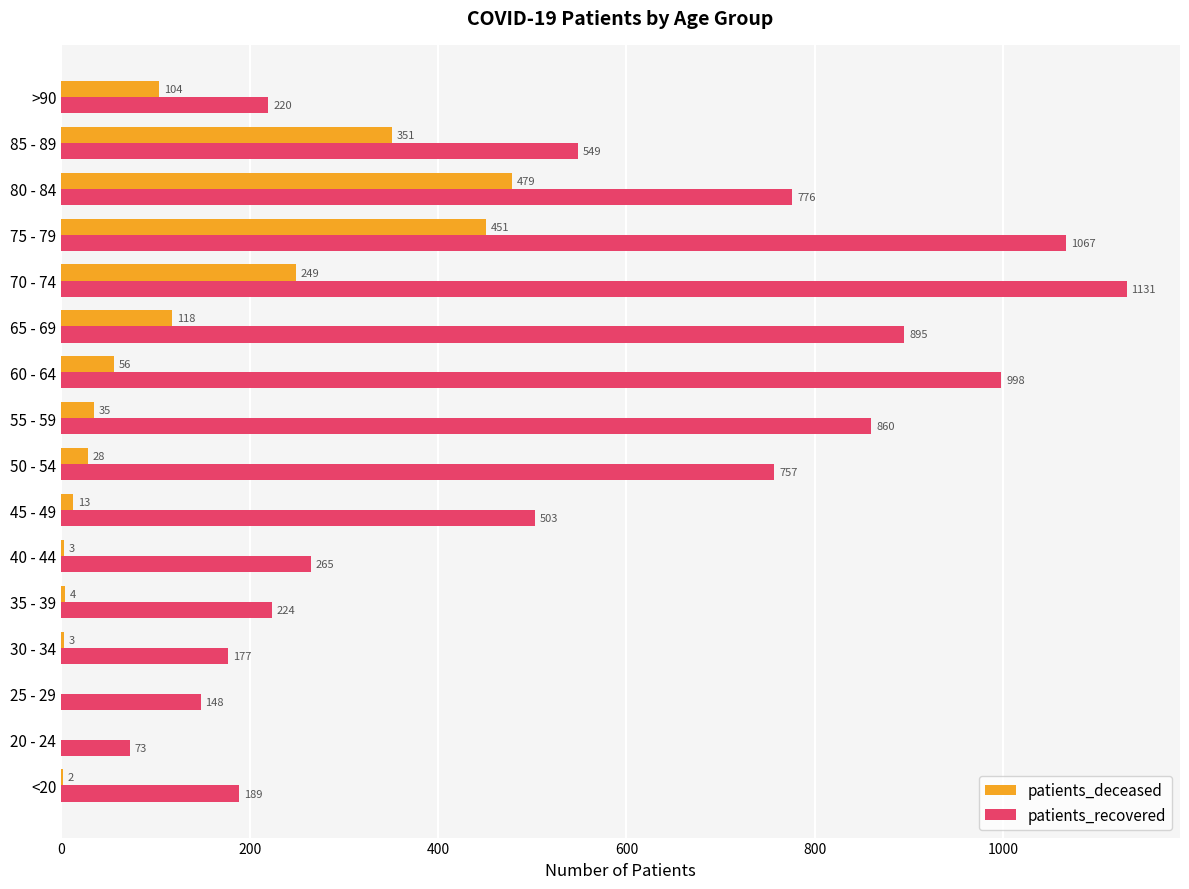

The value of patients_deceased at 75 - 79 is 451. True or false?

True